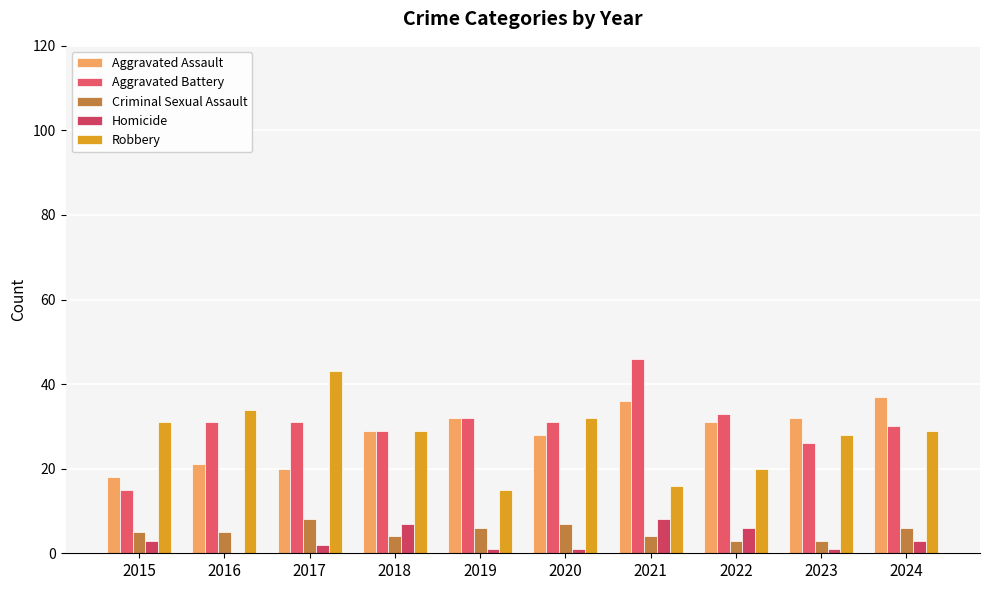

At how many categories does at least one series exceed 14?

10